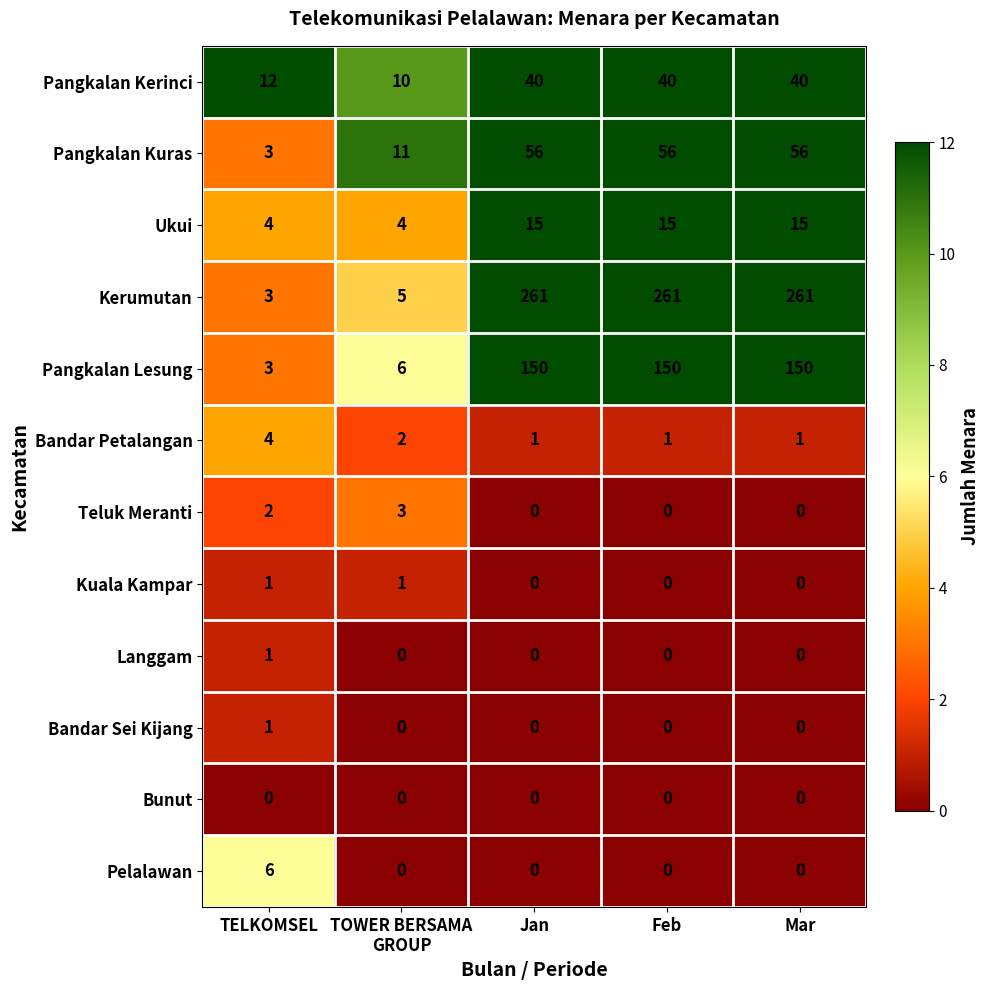

Is the value of Pelalawan at Mar greater than the value of Pangkalan Lesung at Jan?

No